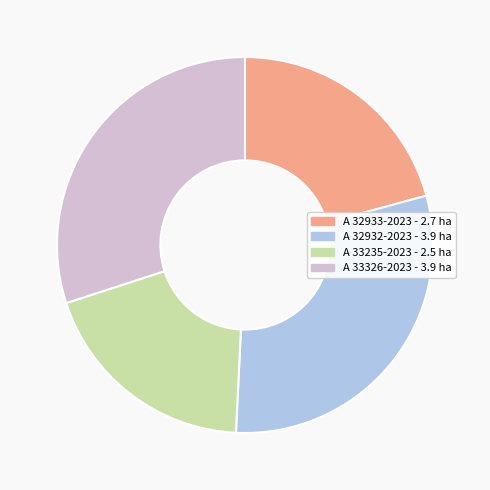

Is there a majority slice in this chart?

No